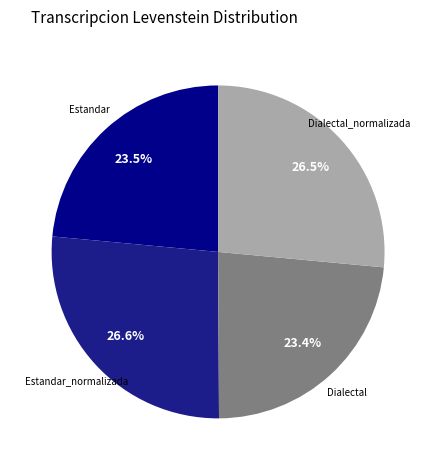

Is Estandar the majority of the pie?

No